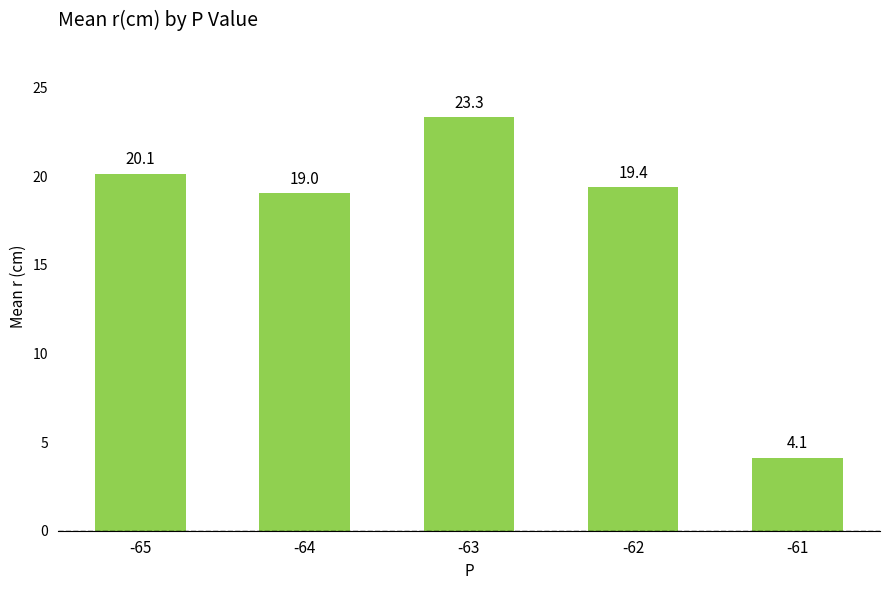

Rank the categories by value from highest to lowest.

-63, -65, -62, -64, -61